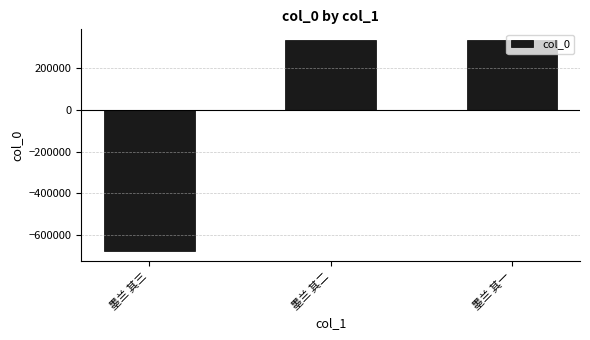

Is it true that the value at 墨兰 其三 is -674095.7?

True